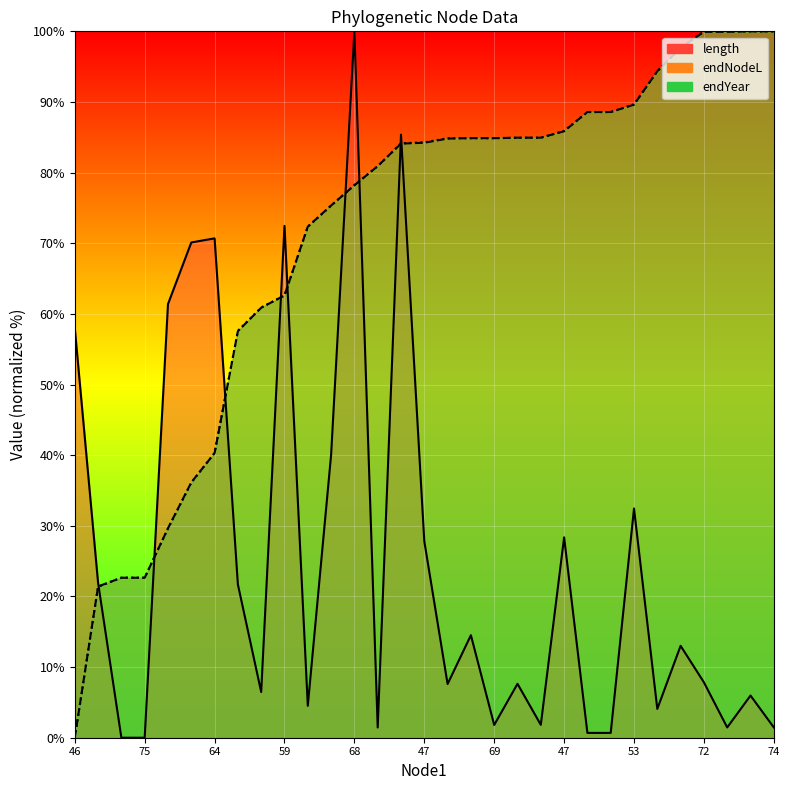

Is it true that endYear equals 32.7 at 13?

False